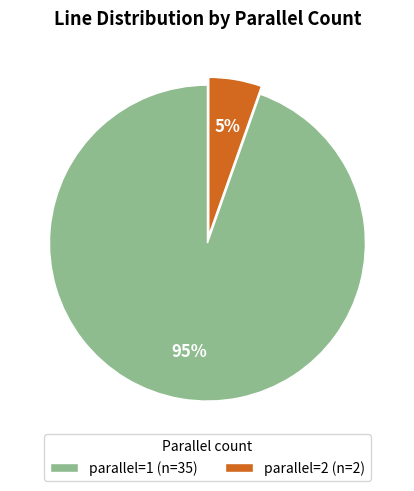

To the nearest percent, what is the average slice percentage?

50%